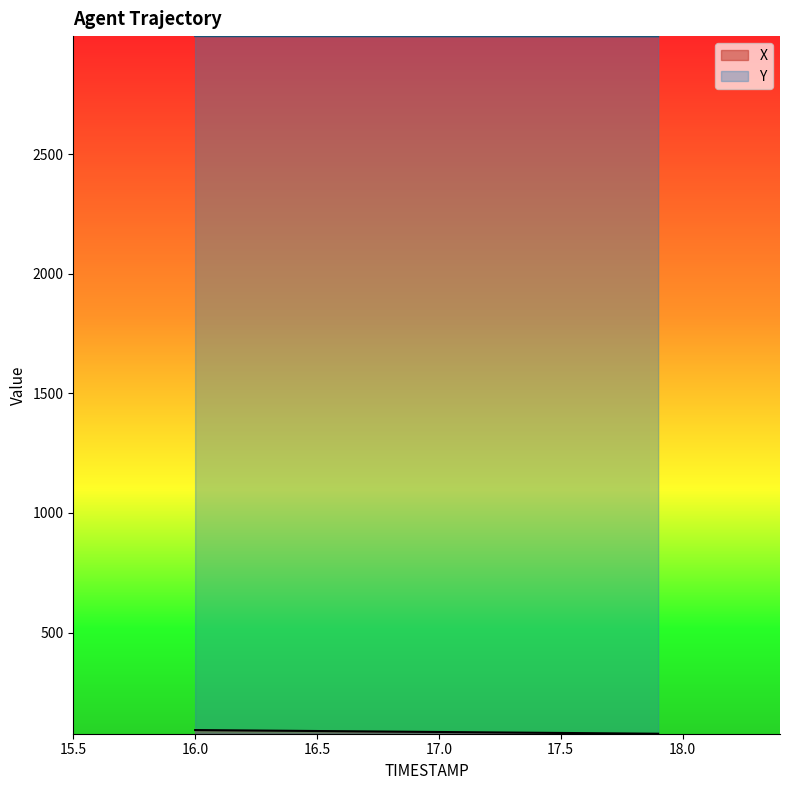

What is the difference between the second highest and second lowest values in the X series?

13.7